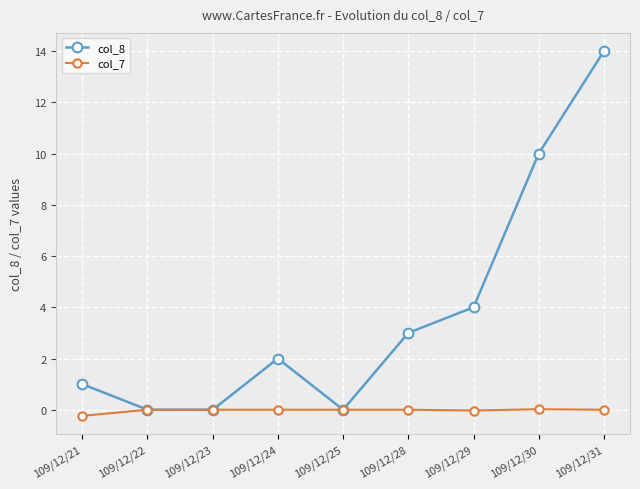

What is the difference between the maximum and minimum values in the col_7 series?

0.3